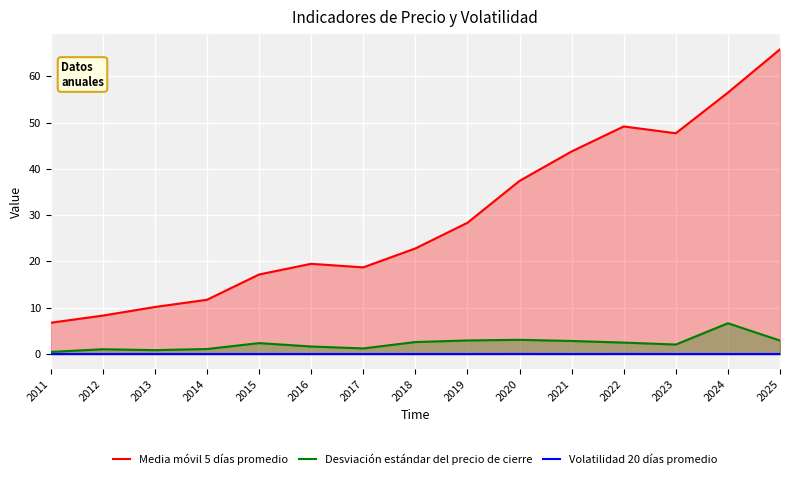

At how many categories does at least one series exceed 42?

5